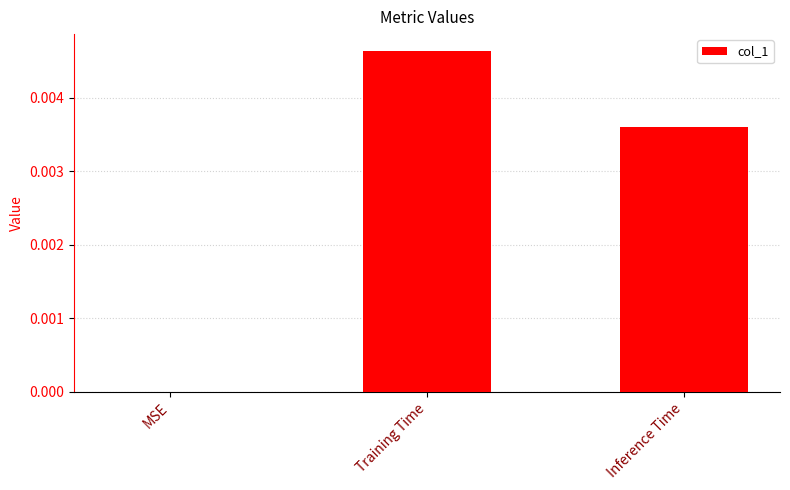

Which label corresponds to the largest value in the chart?

Training Time